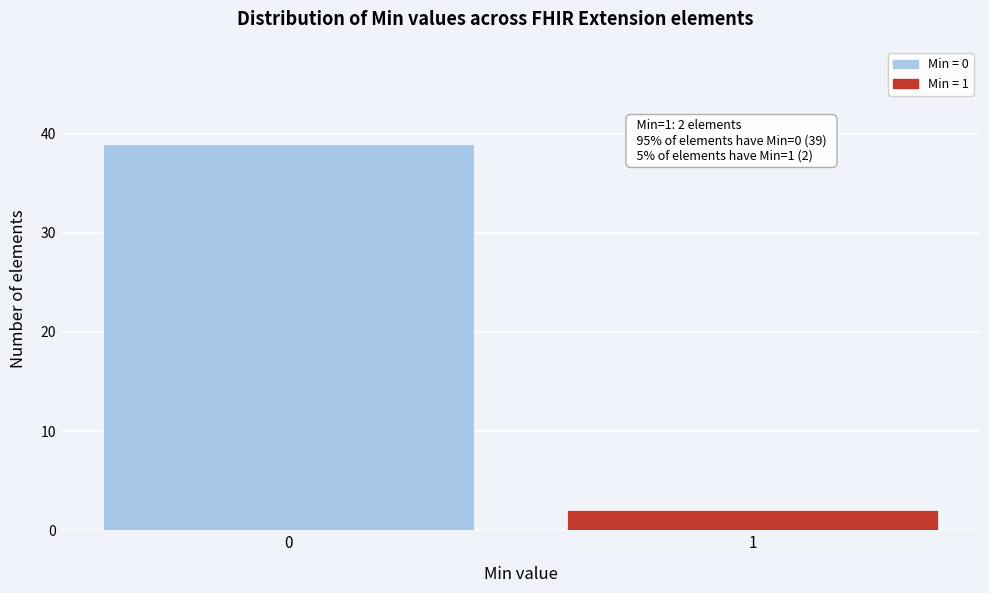

Reading left to right, transcribe all the data shown in this chart.

0=39	1=2